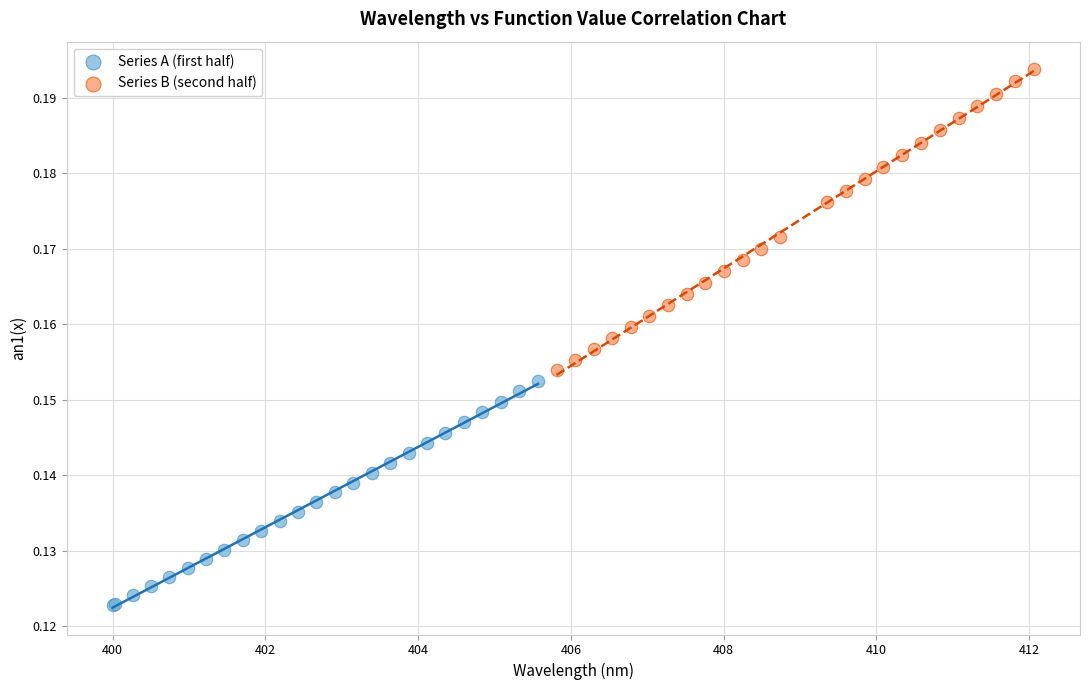

Which series contains the lowest Y value?

Series A (first half)